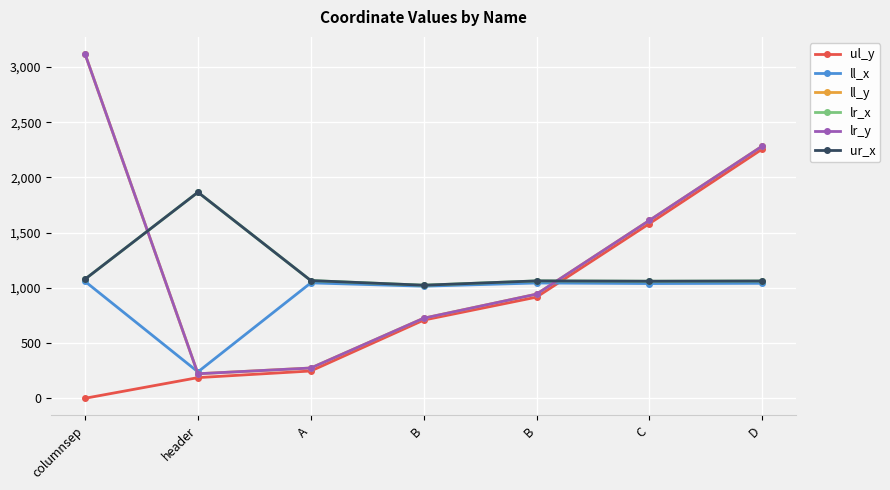

Which has a higher value, B or B?

B